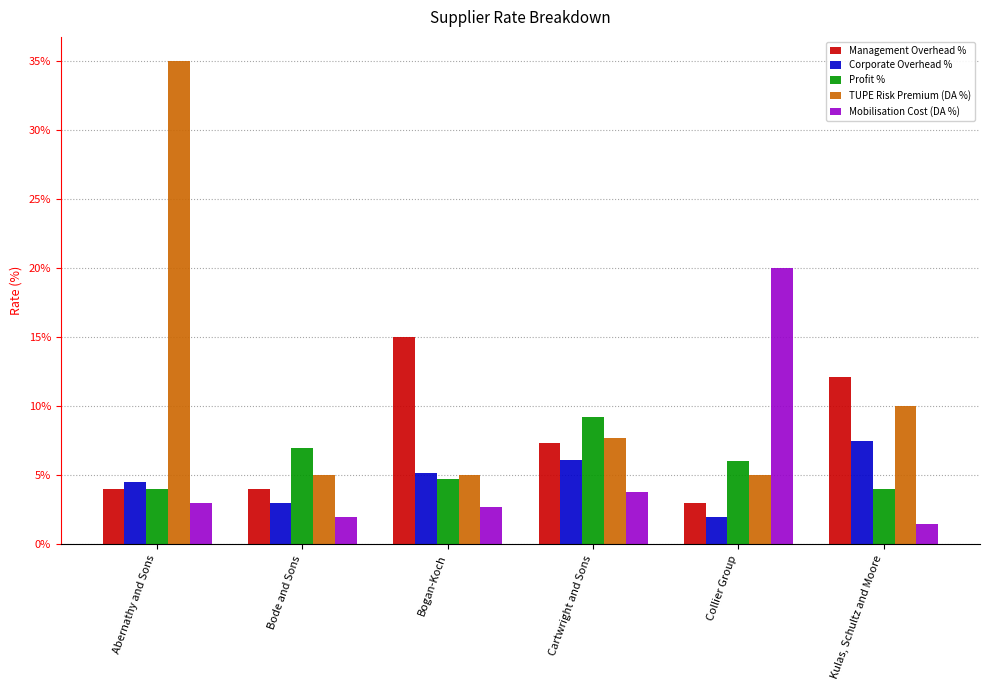

What is the average value of the TUPE Risk Premium (DA %) series?

0.1